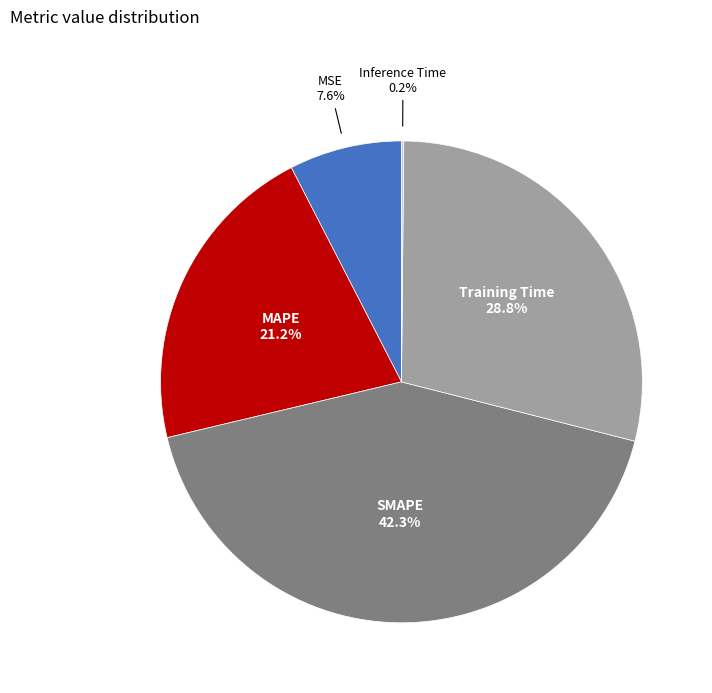

Which category has the biggest portion of the pie?

SMAPE